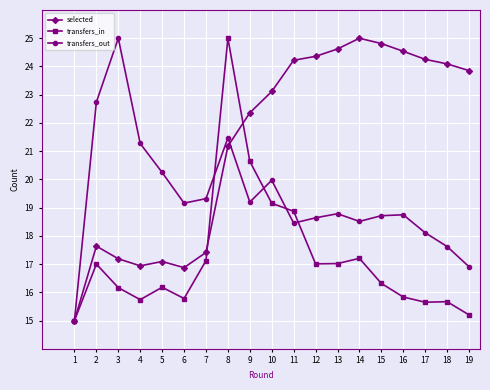

Which series has the largest total across all categories?

selected